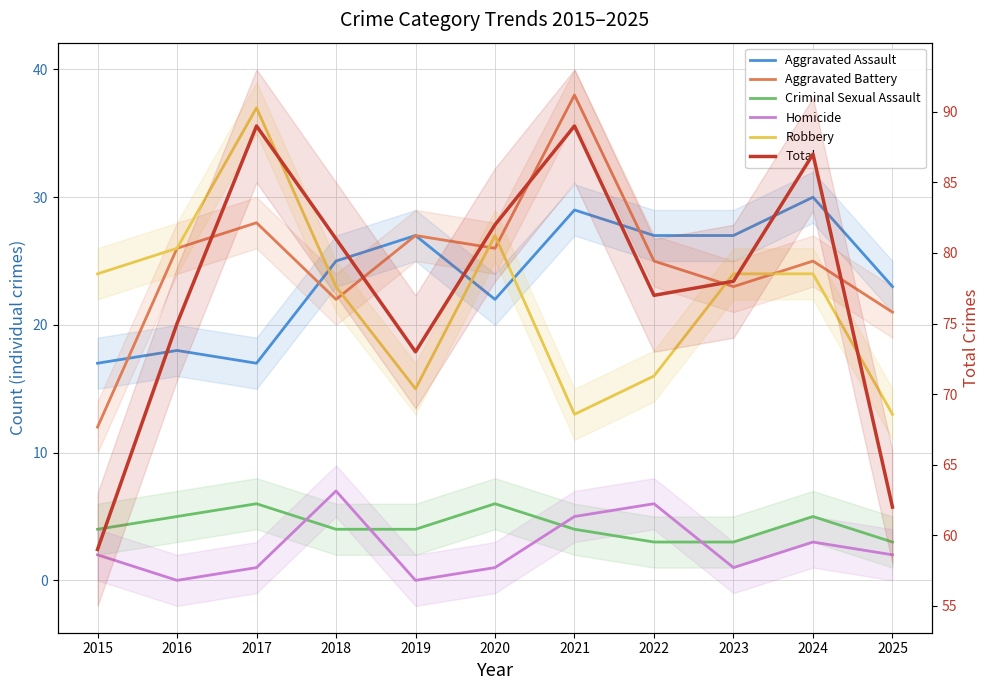

What is the total value across all series at 2019?

146